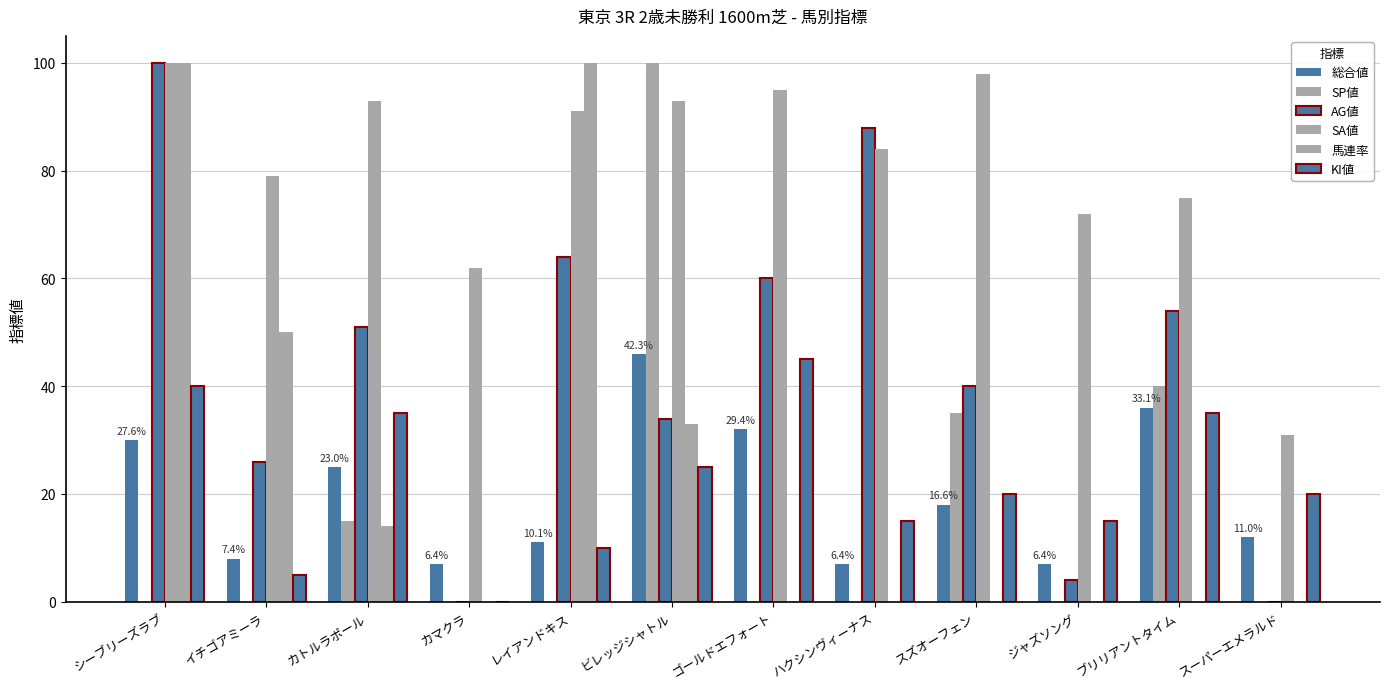

What is the value of the SA値 bar at the 1st from the left?

100